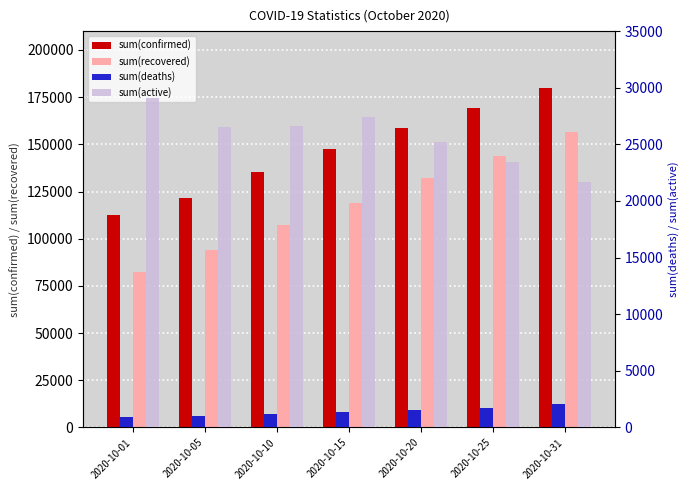

What value does the sum(confirmed) series have at 2020-10-01, to the nearest 50?

112300